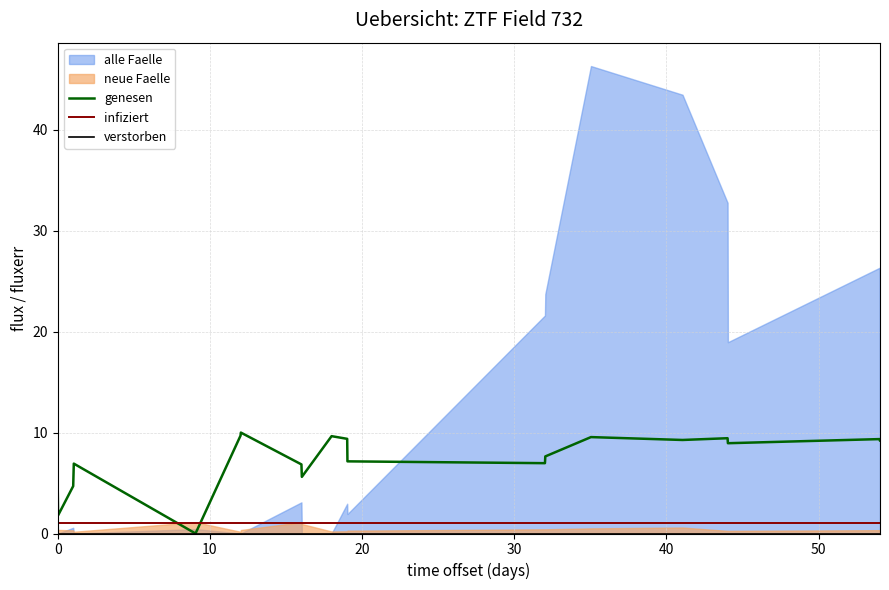

What is the highest value of the genesen series?

10.0